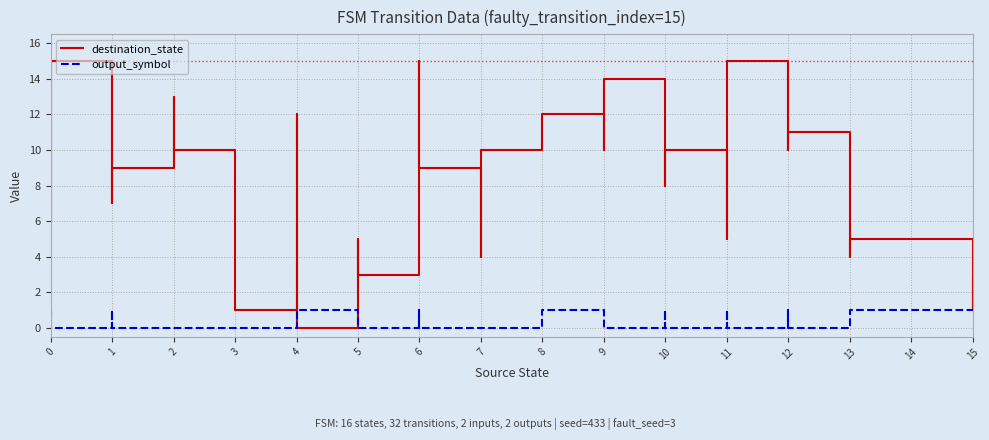

How many lines are shown in the chart?

2